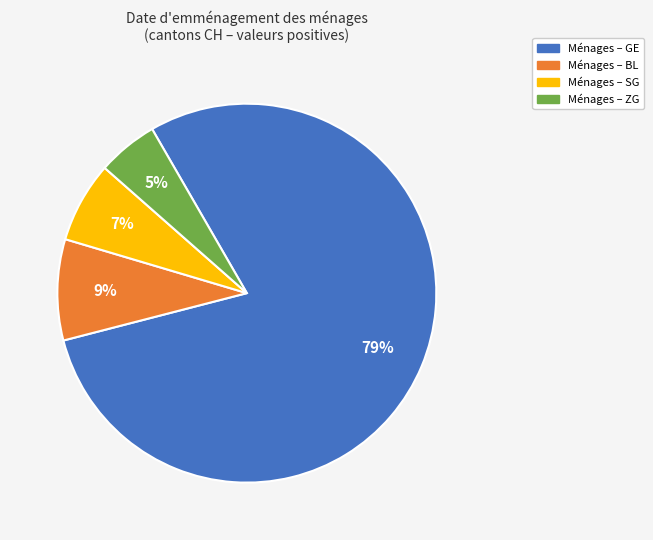

Count the number of slices in the pie.

4